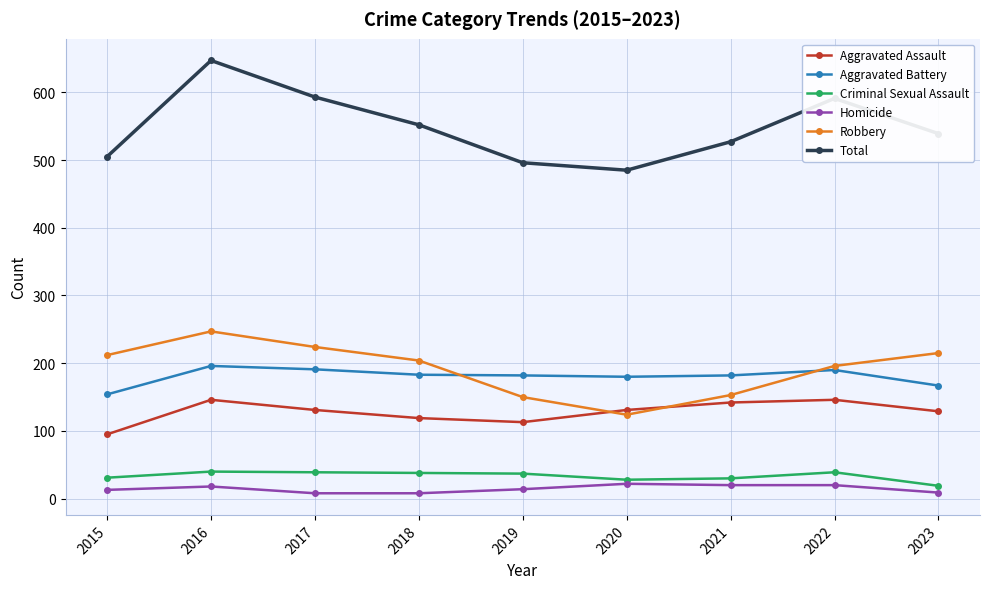

At which category is the sum across all series the highest?

2016